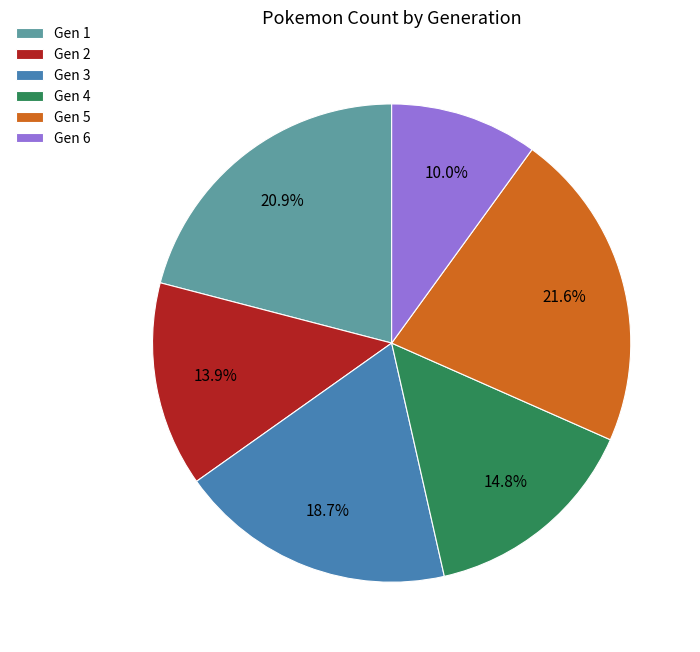

Rank the categories by value from lowest to highest.

Gen 6, Gen 2, Gen 4, Gen 3, Gen 1, Gen 5